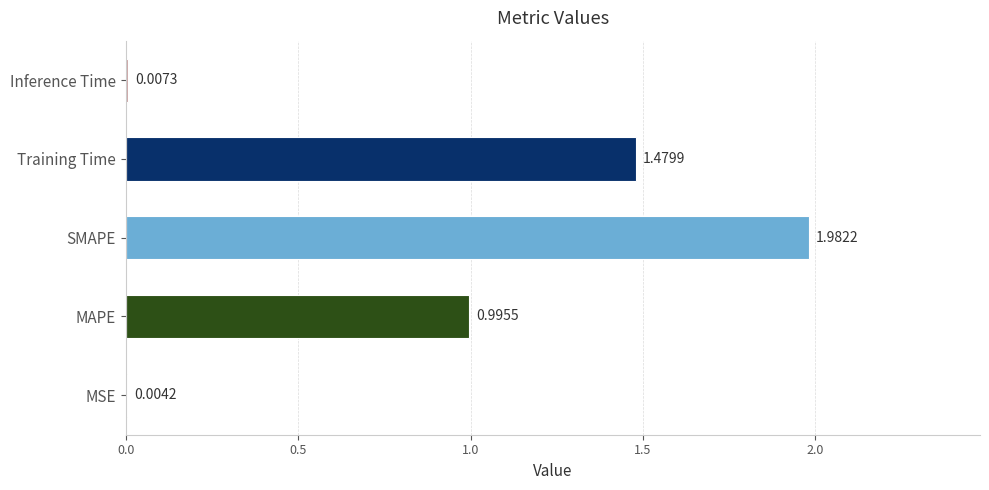

Does the chart contain stacked bars?

No